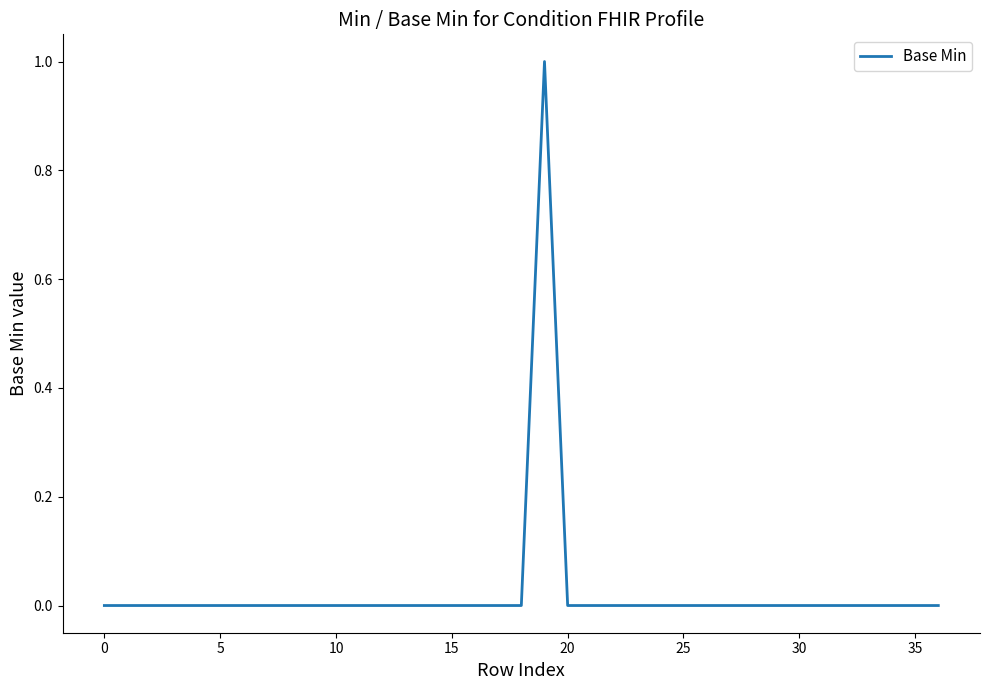

Is this an area chart (filled region under the line)?

No